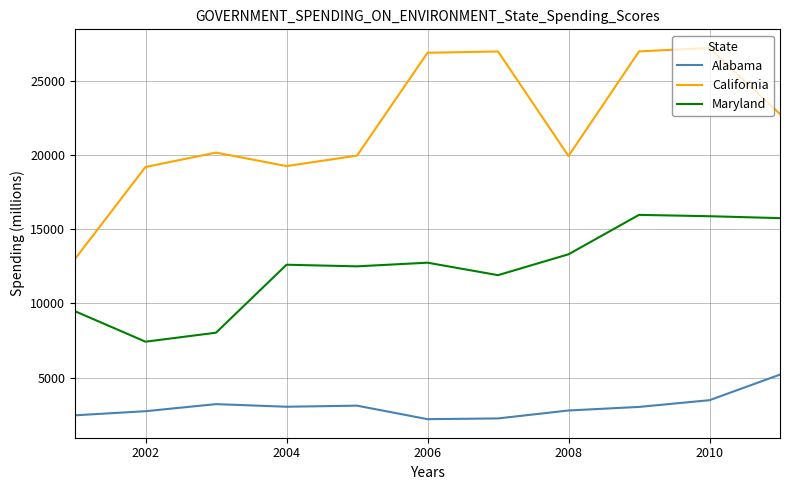

Which series has the largest total across all categories?

California